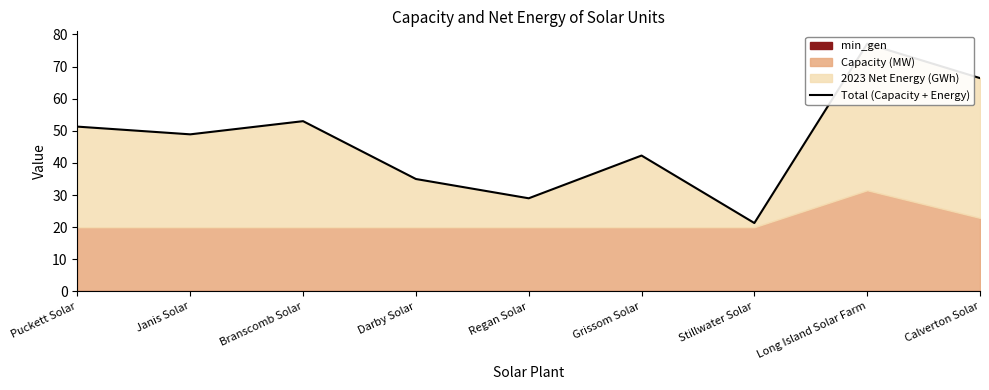

Reading left to right, list all the values displayed in this chart.

51.3	48.9	53.0	35.0	29.0	42.3	21.3	77.1	66.4